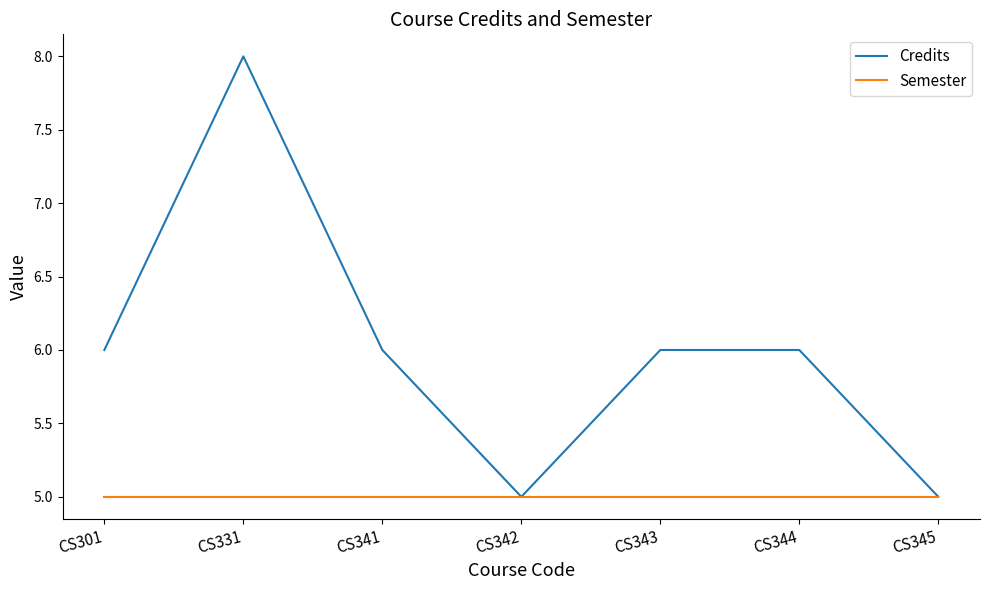

What is the sum of the Credits values at CS343 and CS342?

11